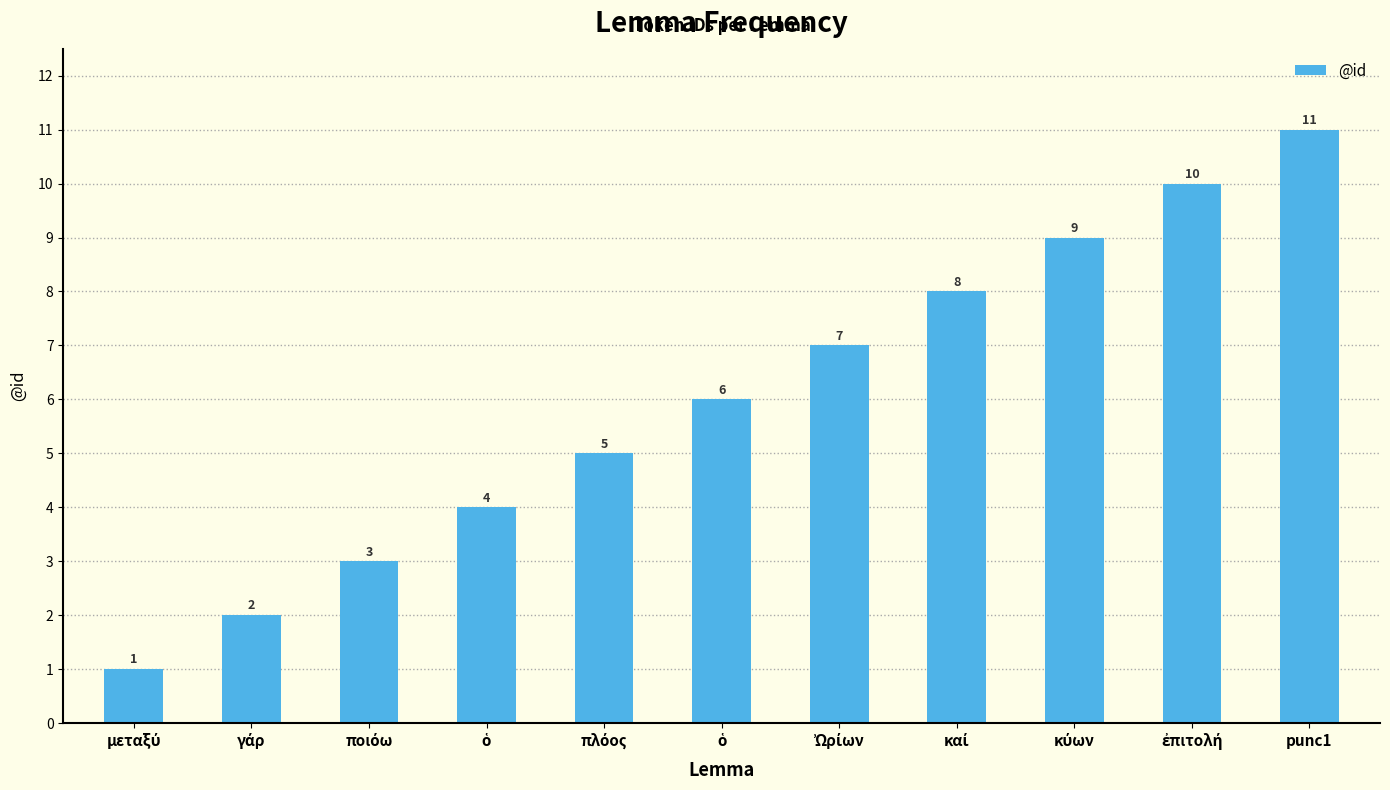

How many distinct data groups are displayed?

1